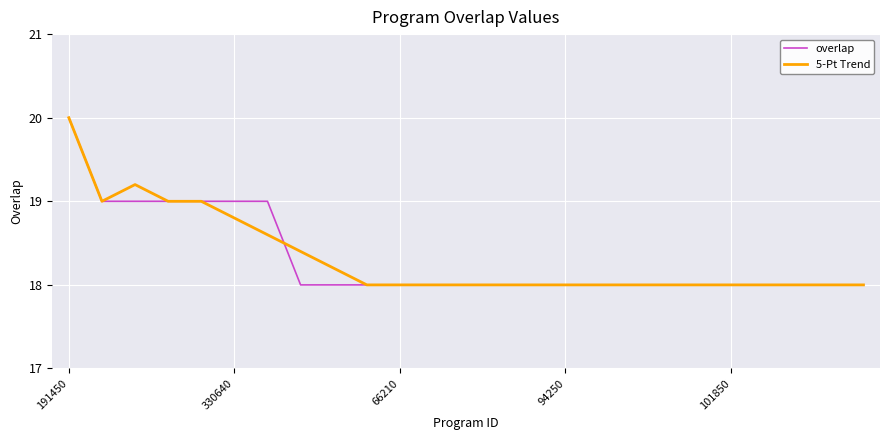

What is the lowest value of the 5-Pt Trend series?

18.0